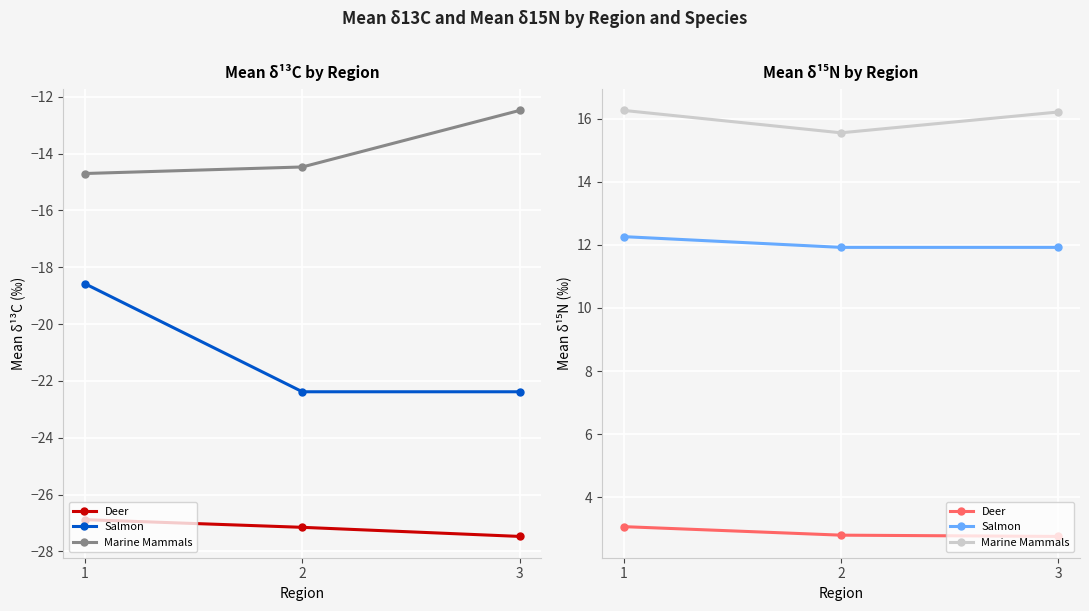

List the series in order of their peak value, highest first.

Marine Mammals, Salmon, Deer